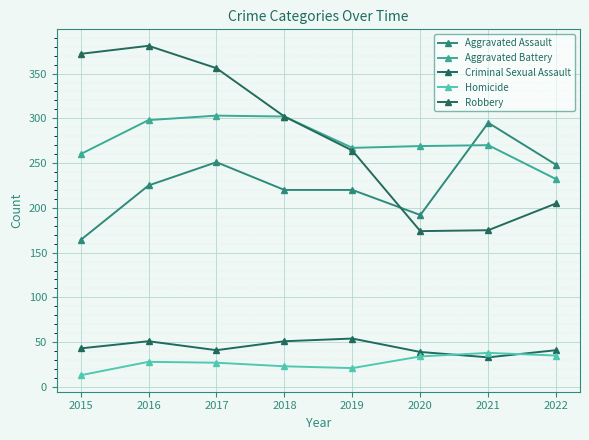

What is the spread (max minus min) of values at 2021?

262